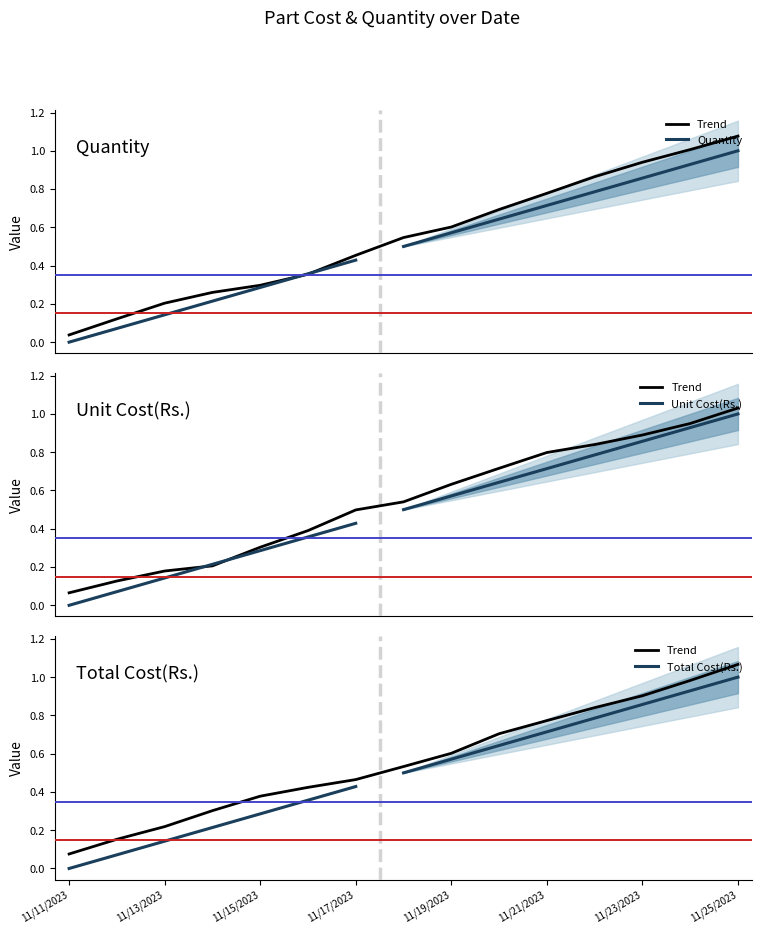

Rank the series by their average value, from highest to lowest.

Quantity, Unit Cost(Rs.), Total Cost(Rs.)